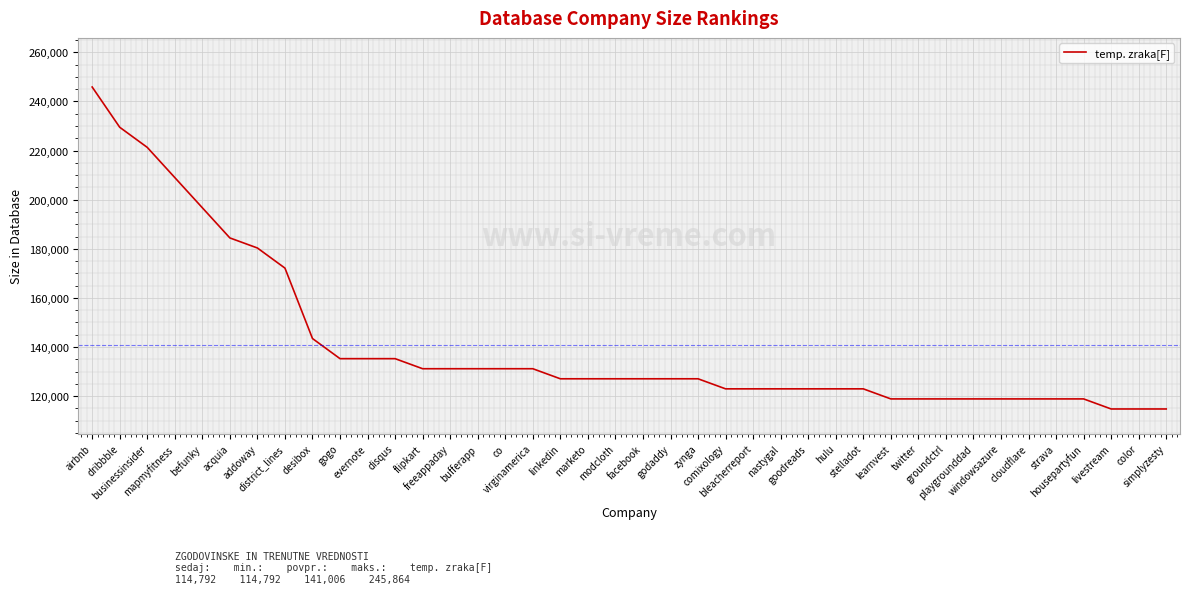

Does the chart have visible grid lines?

Yes